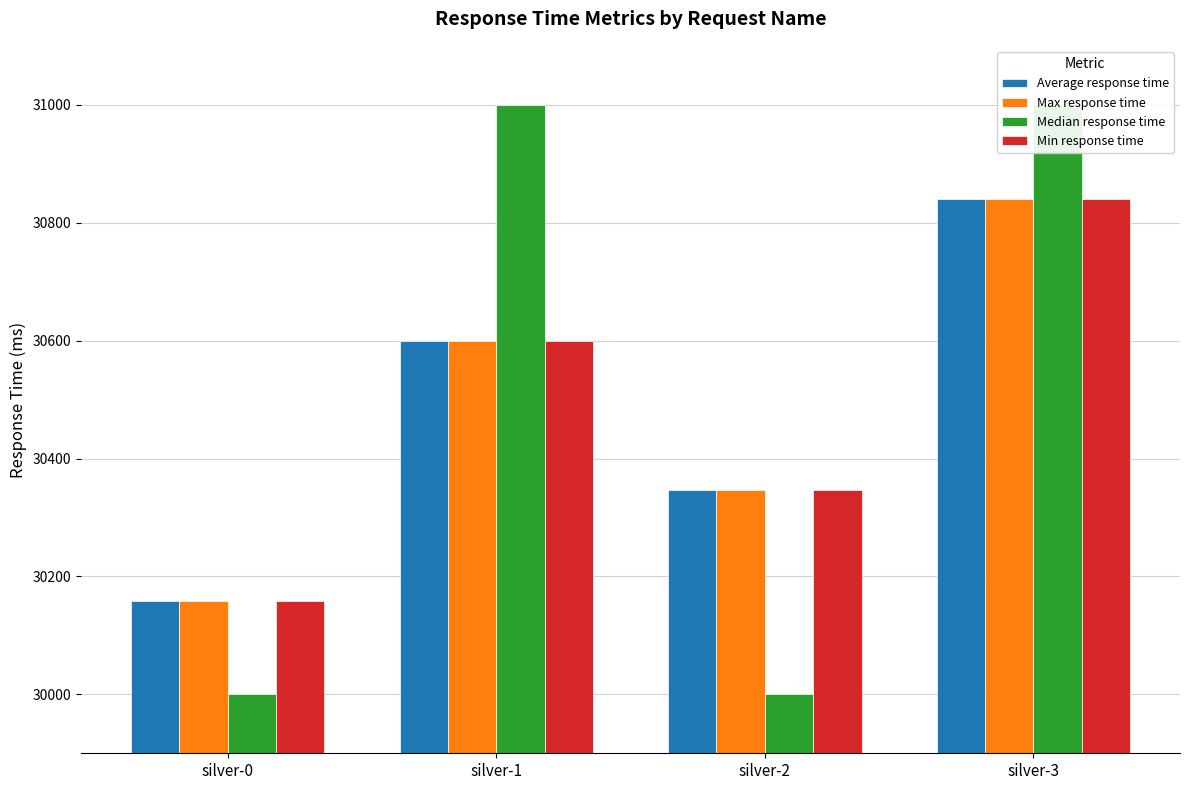

Reading left to right, extract all data points from this chart.

Average response time: silver-0=30158	silver-1=30599	silver-2=30346	silver-3=30840
Max response time: silver-0=30158	silver-1=30599	silver-2=30346	silver-3=30840
Median response time: silver-0=30000	silver-1=31000	silver-2=30000	silver-3=31000
Min response time: silver-0=30158	silver-1=30599	silver-2=30346	silver-3=30840